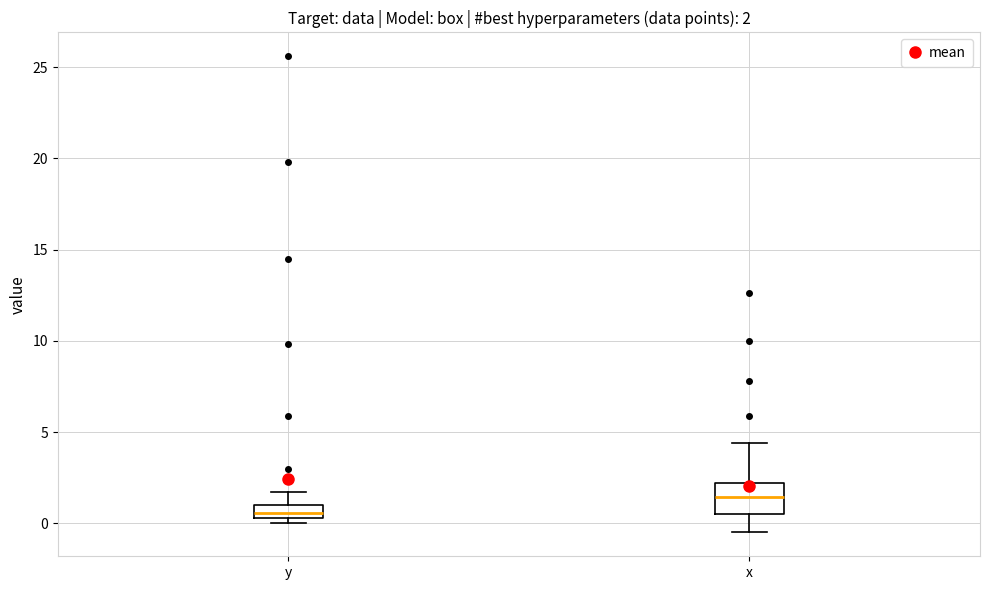

Which box is the tallest, from its lower edge to its upper edge?

x